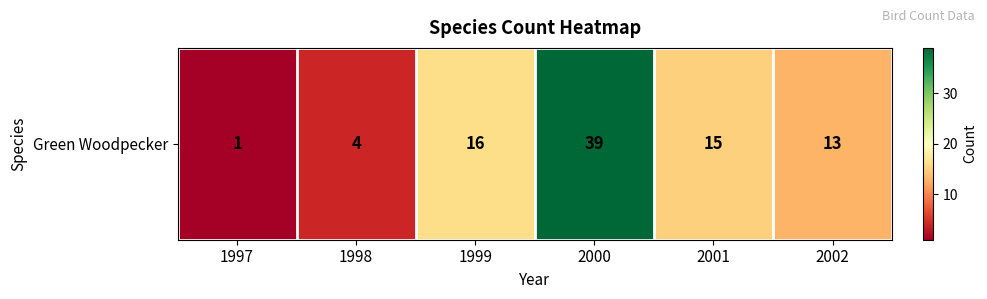

How many values exceed 15?

2